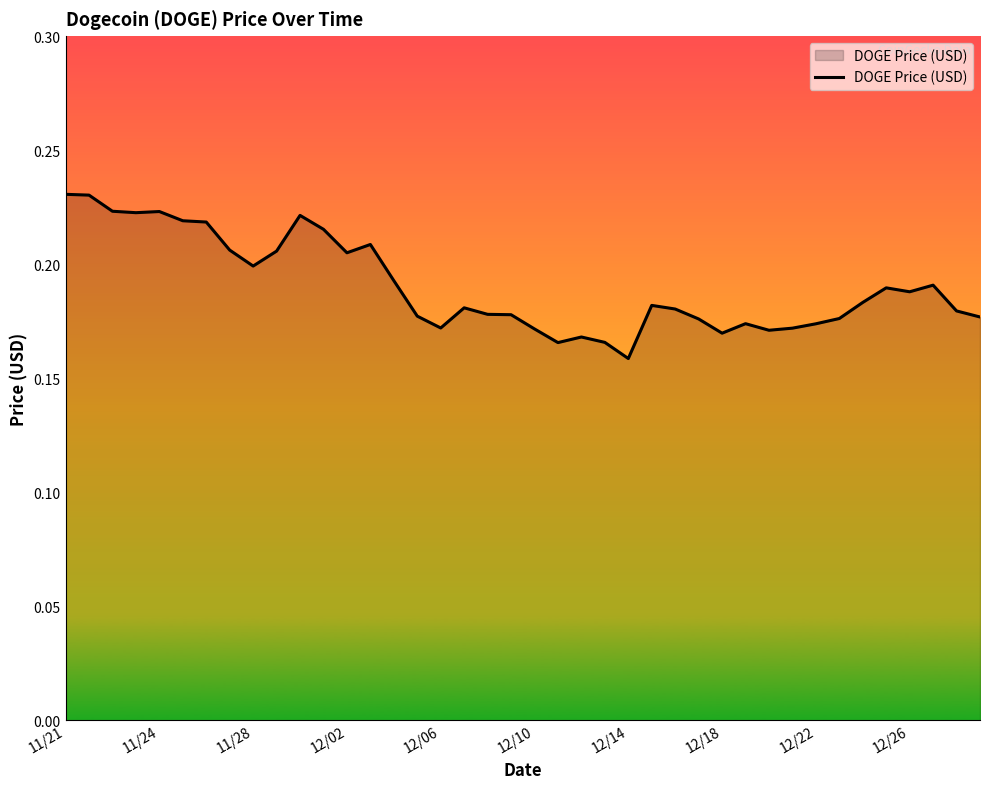

How many lines are shown in the chart?

1